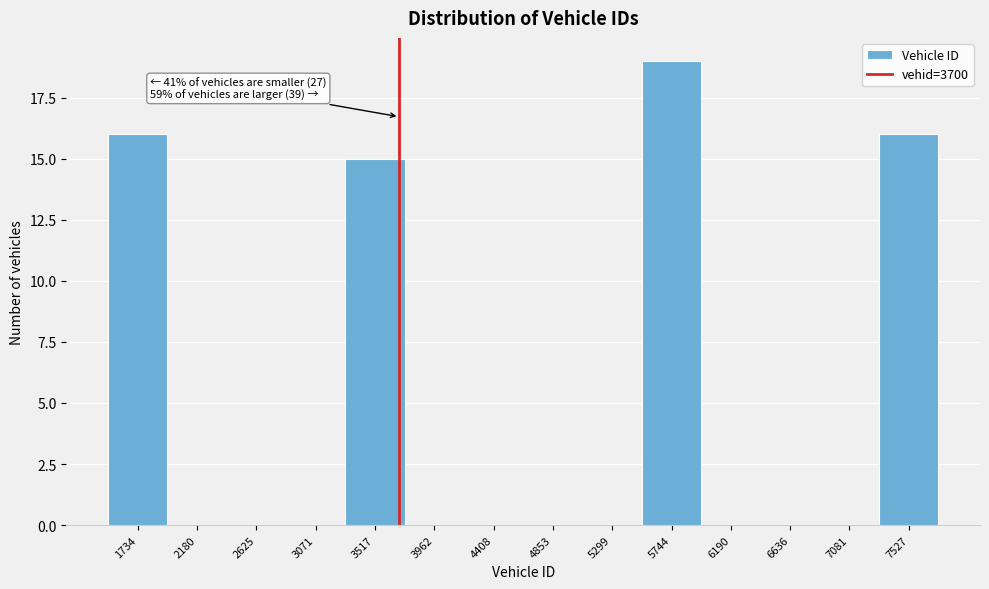

Which range on the x-axis has the tallest bar?

5500 to 5950